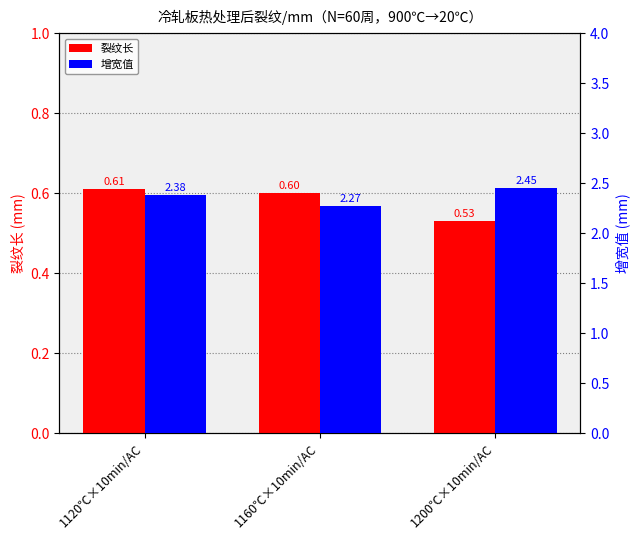

Which category has the highest value in the 增宽值 series?

1200℃×10min/AC